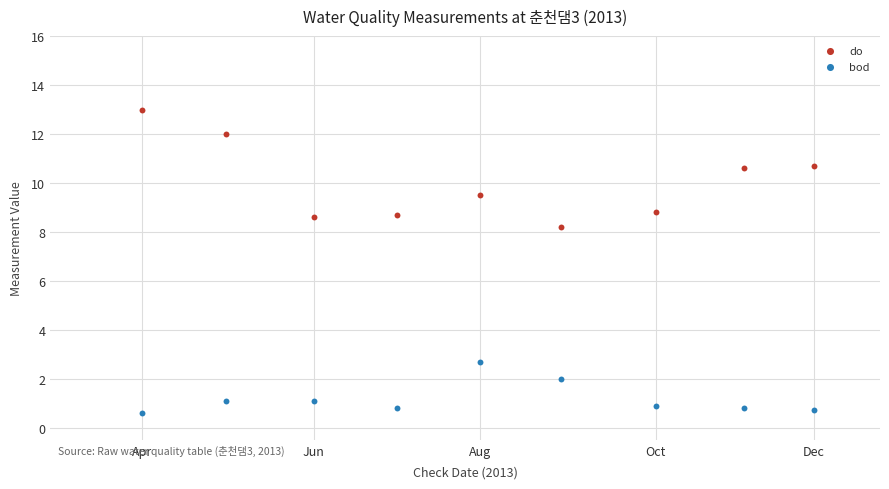

Across all data points, what is the range of Y values (max minus min)?

12.4